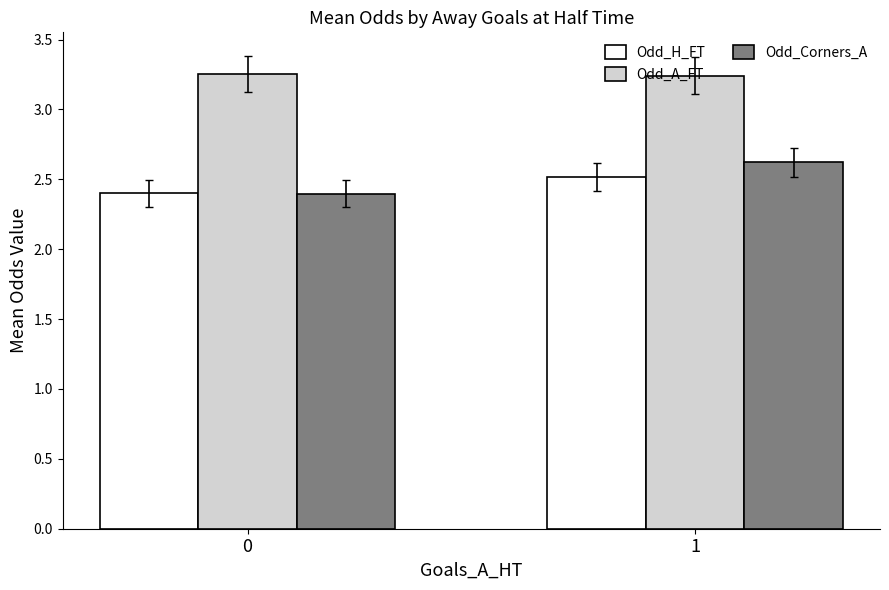

How many categories are shown in the chart?

2